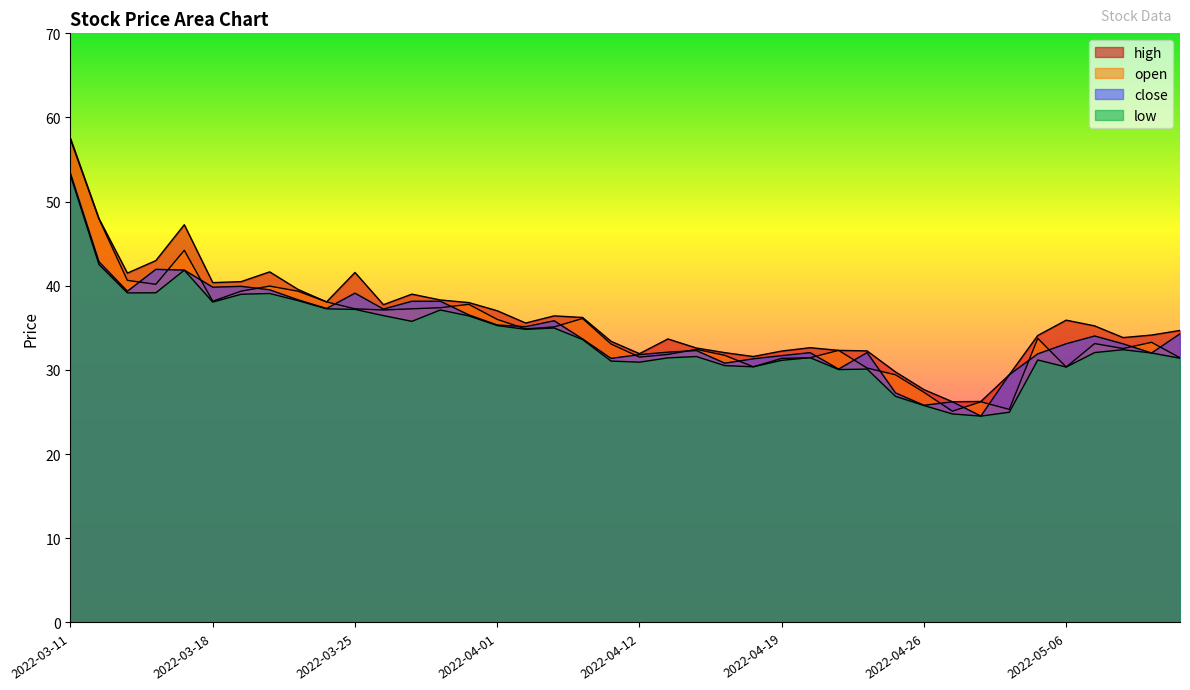

What is the difference between the high values at 2022-04-20 and 2022-04-25?

2.9